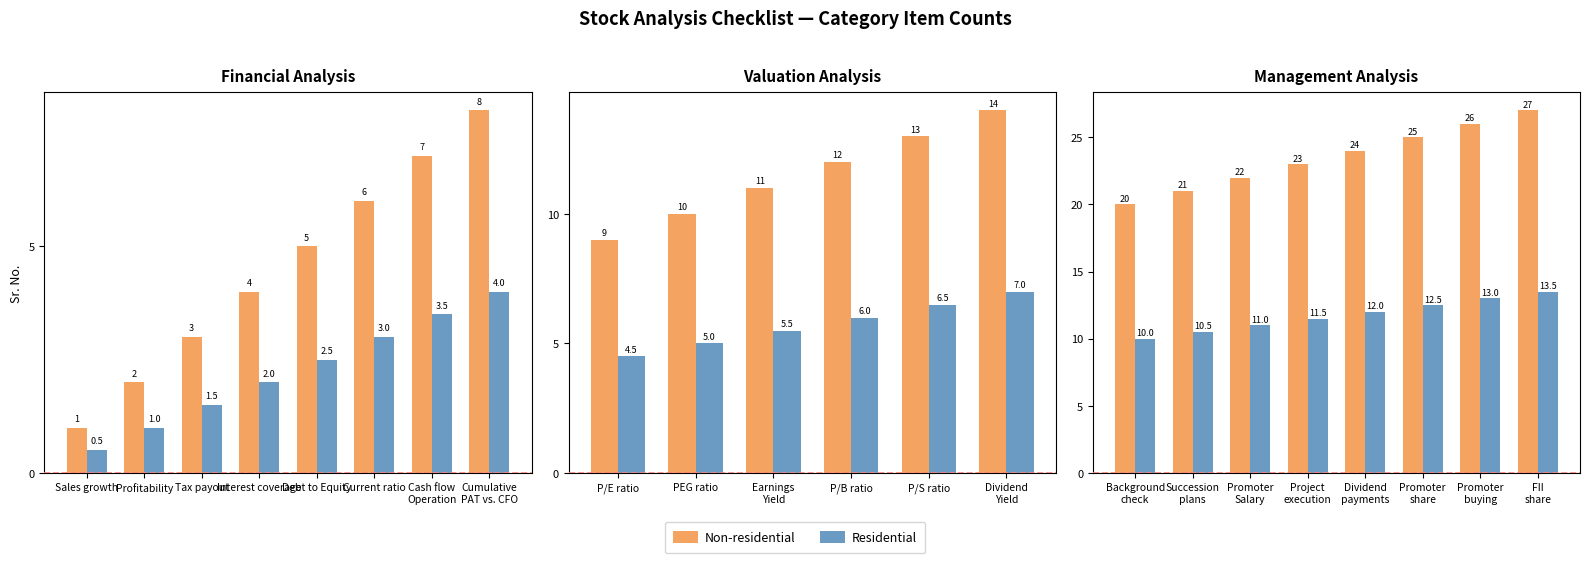

How many Non-residential values are between 22 and 26?

5